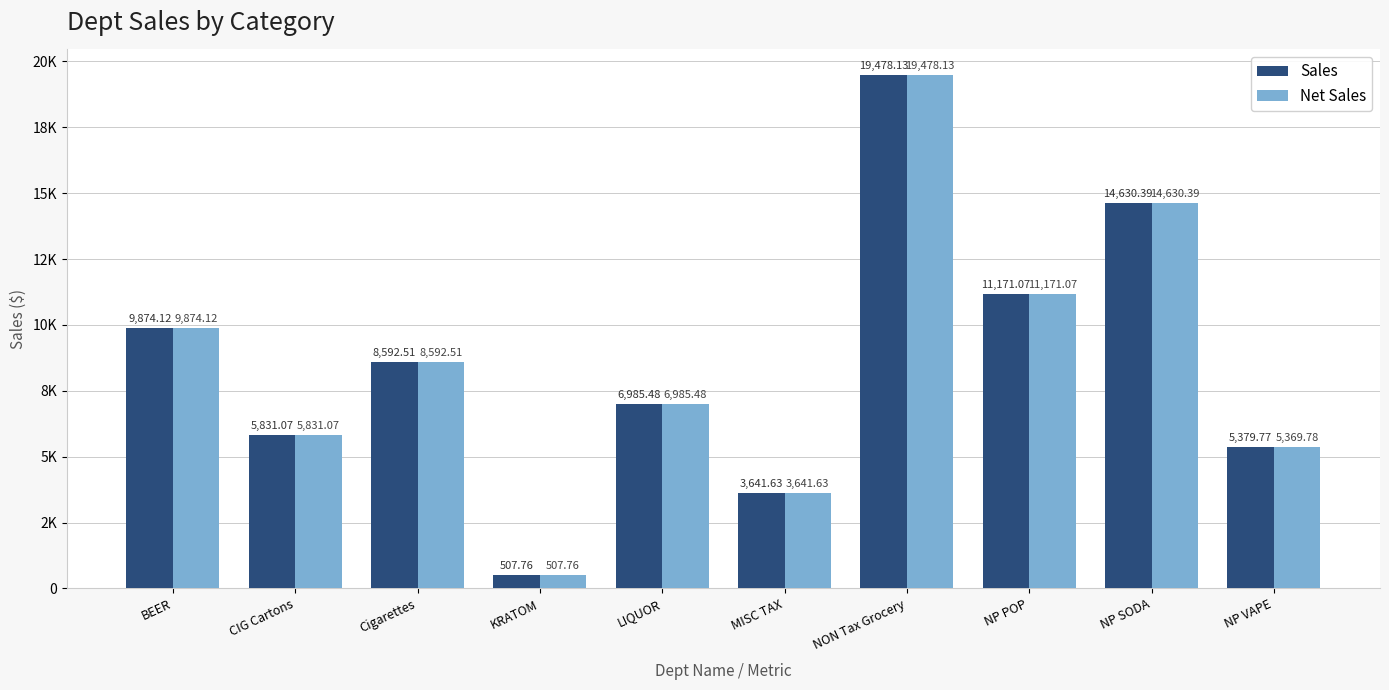

Which has a higher value, NP SODA or LIQUOR?

NP SODA